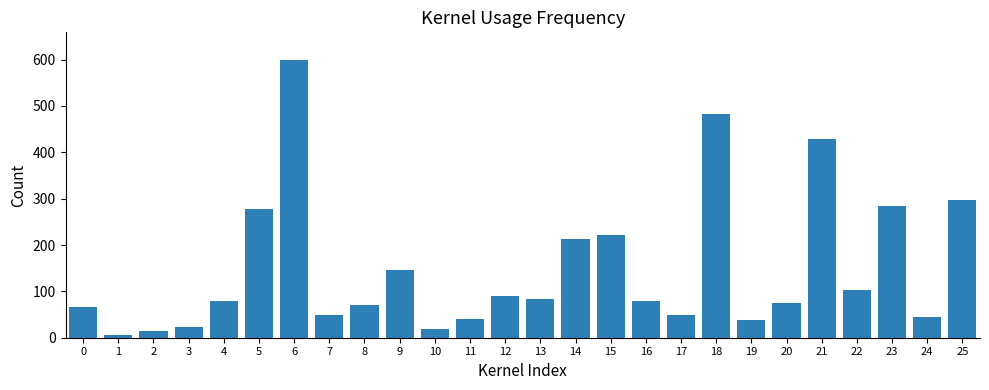

Read the value at 14.

212